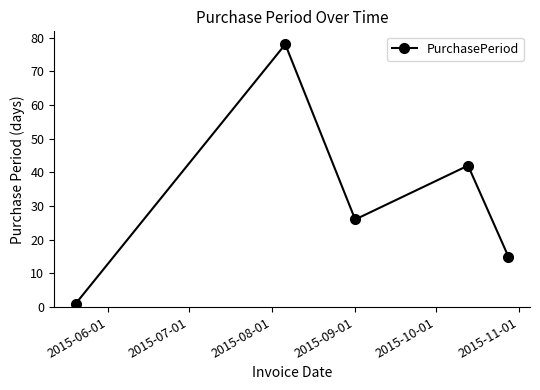

How many points are higher than both their immediate neighbors (excluding endpoints)?

2